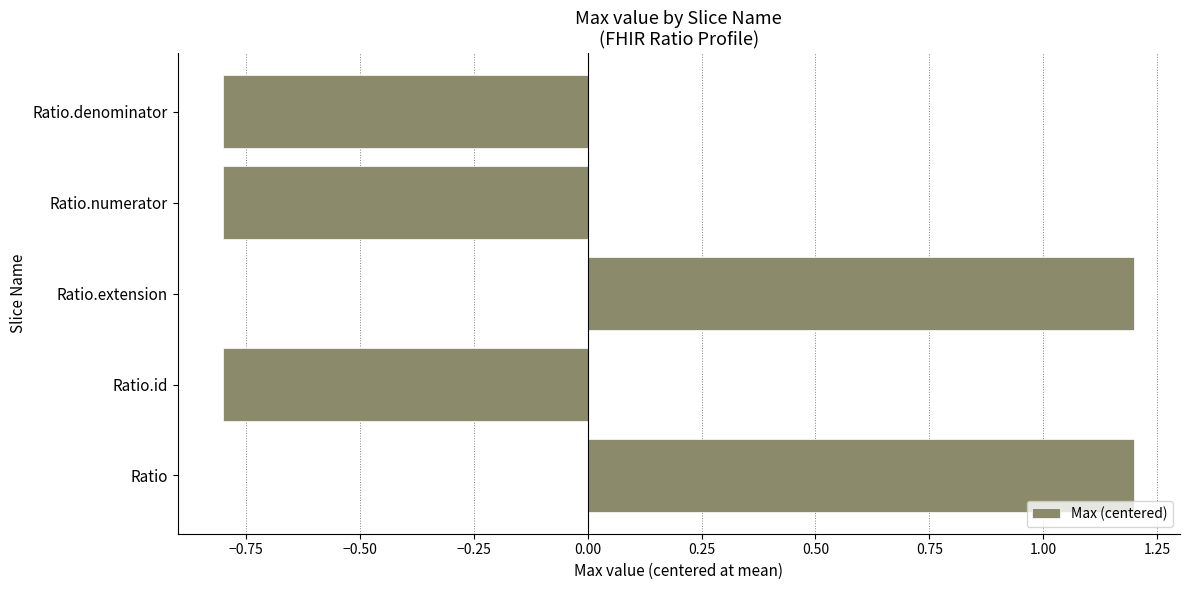

What is the smallest value displayed?

-0.8